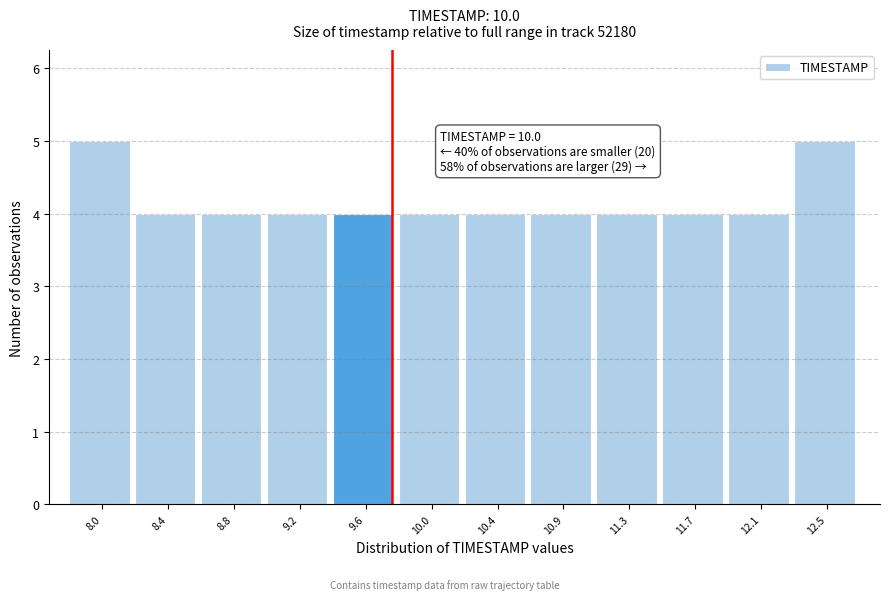

Reading left to right, transcribe all the data shown in this chart.

5	4	4	4	4	4	4	4	4	4	4	5